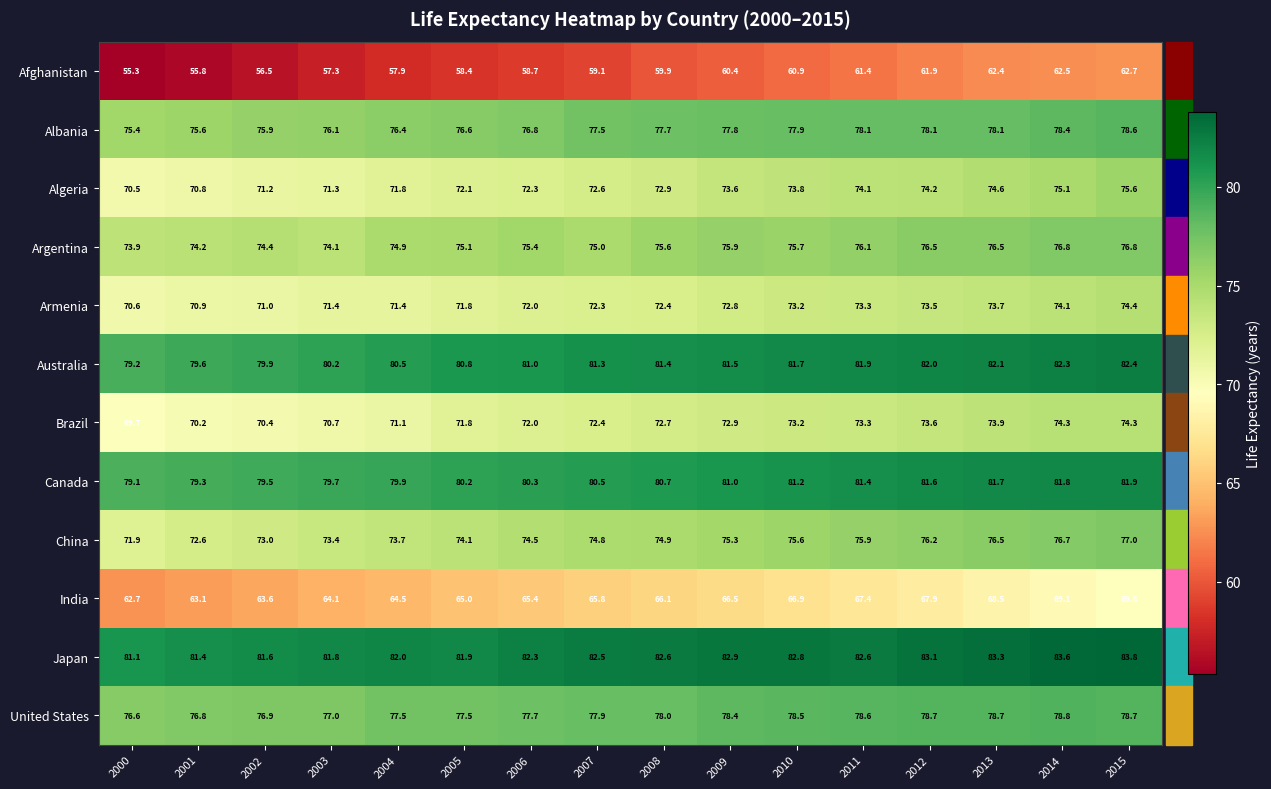

How many categories are shown in the chart?

16